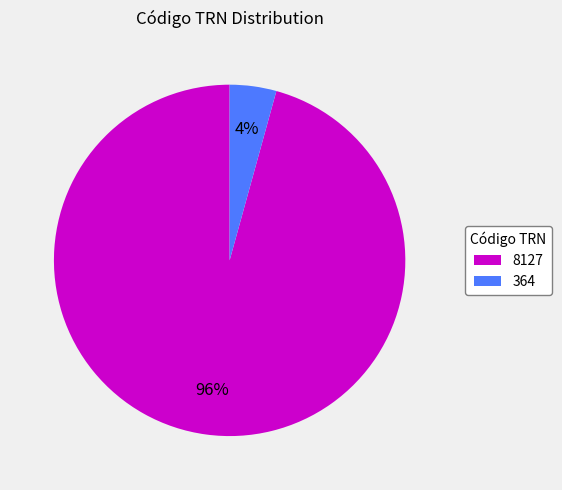

The 364 slice represents 11% of the pie. True or false?

False